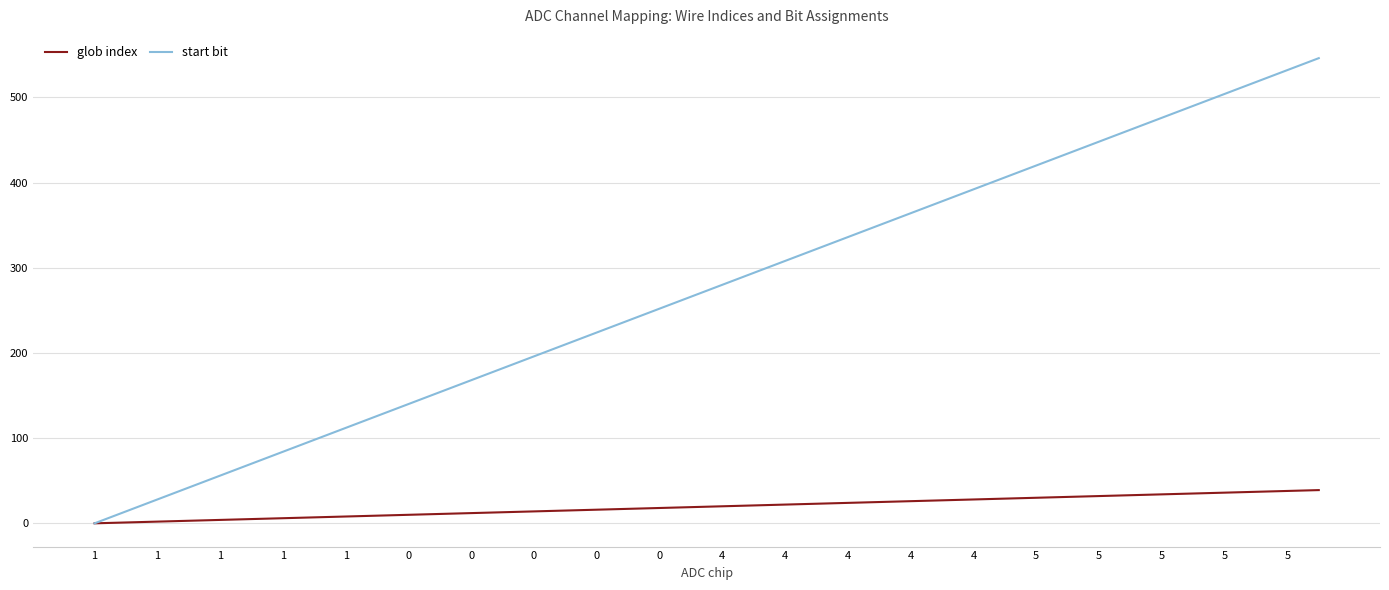

What is the greatest value displayed?

546